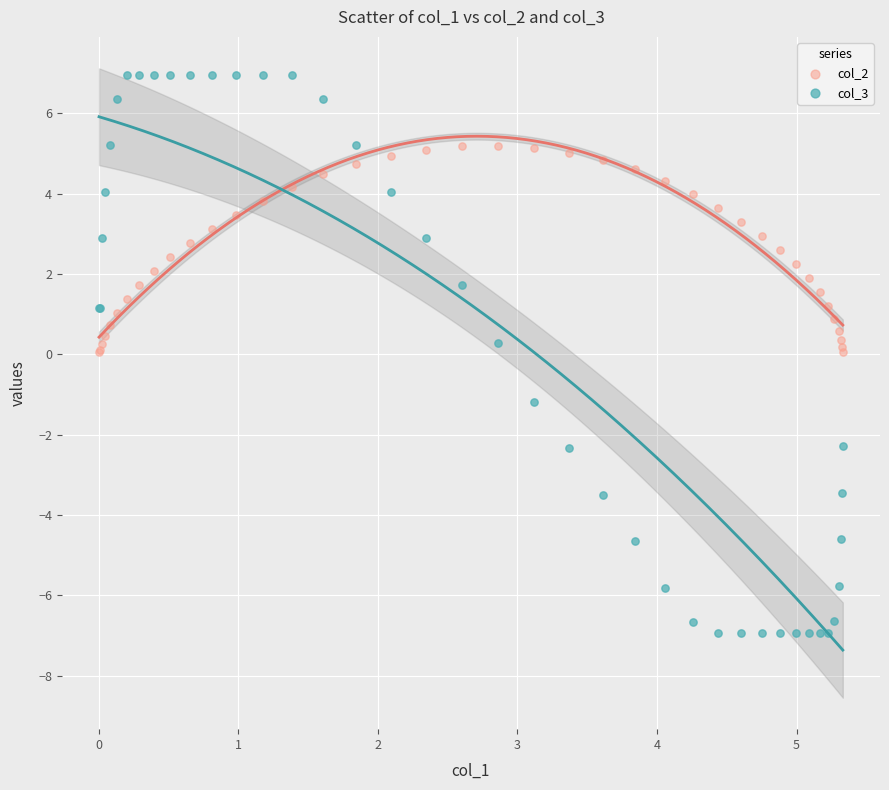

What are all the series names shown in the legend?

col_2, col_3